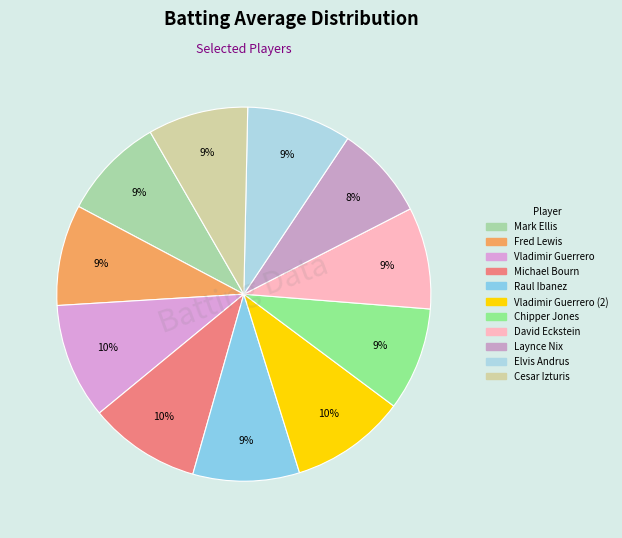

How many segments does this pie chart have?

11